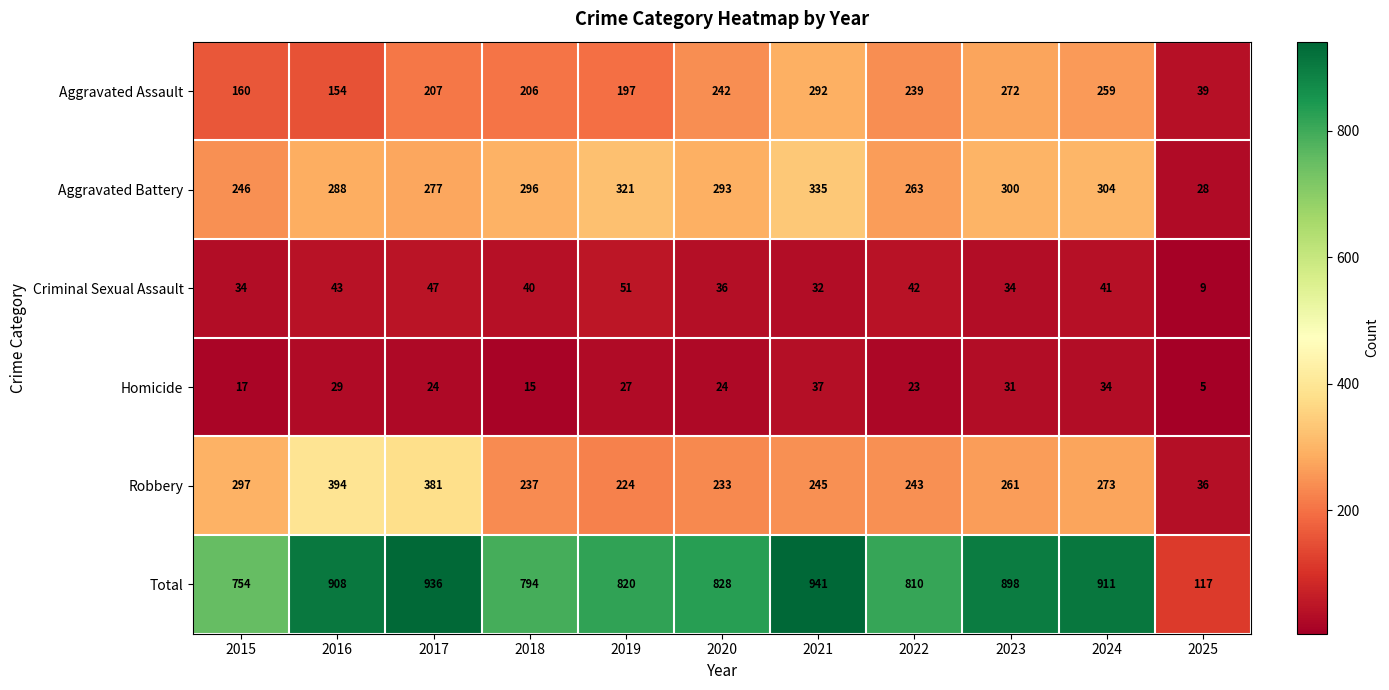

At which label is Robbery closest to 215?

2019